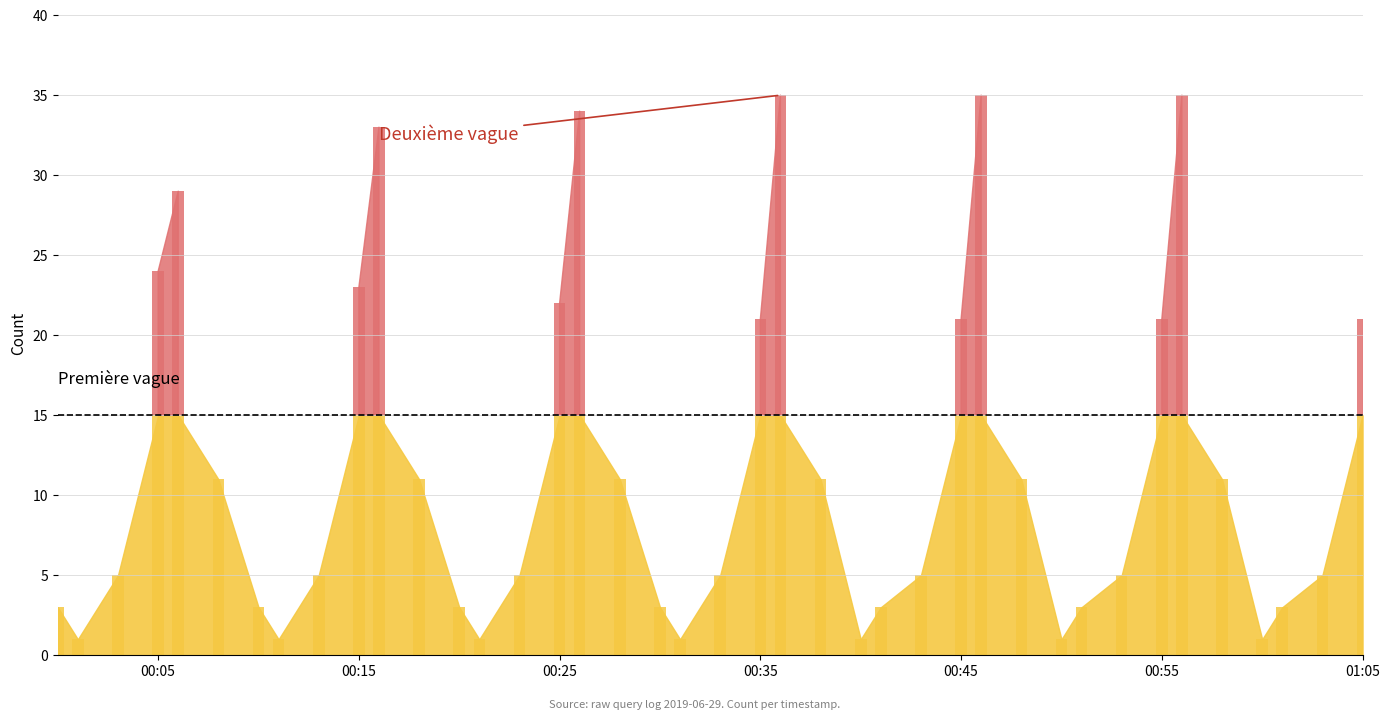

What is the change in value from 2019-06-29 00:08:00 to 2019-06-29 00:56:00?

+24